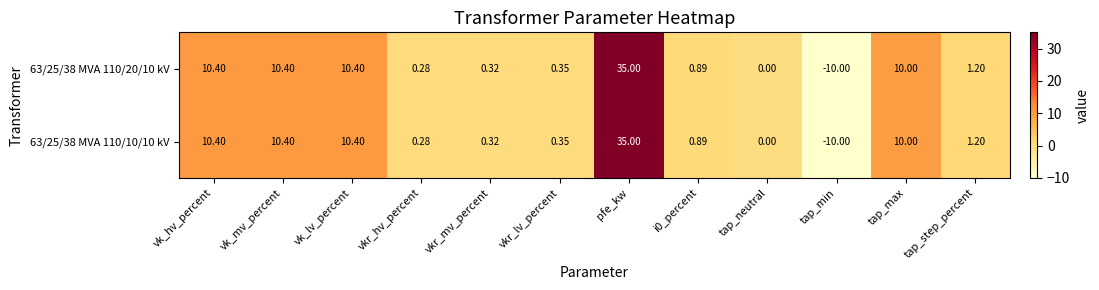

At which category is the sum across all series the highest?

pfe_kw